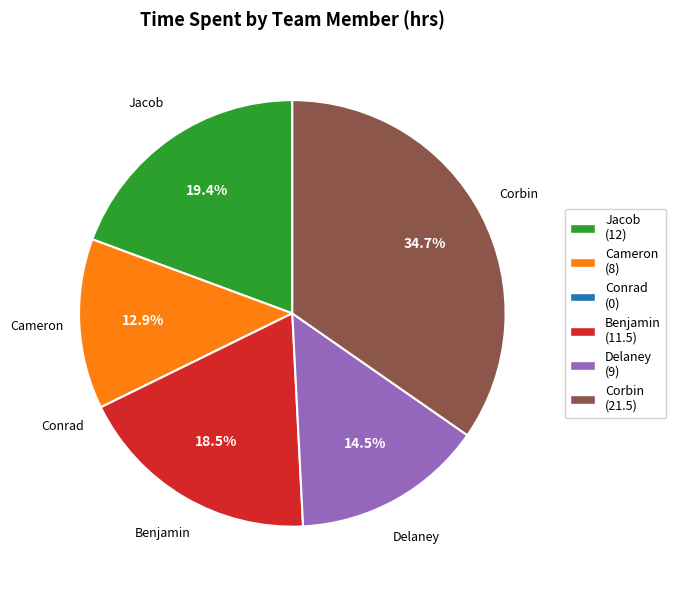

What is the ratio of the value at Benjamin to the value at Jacob?

1.0